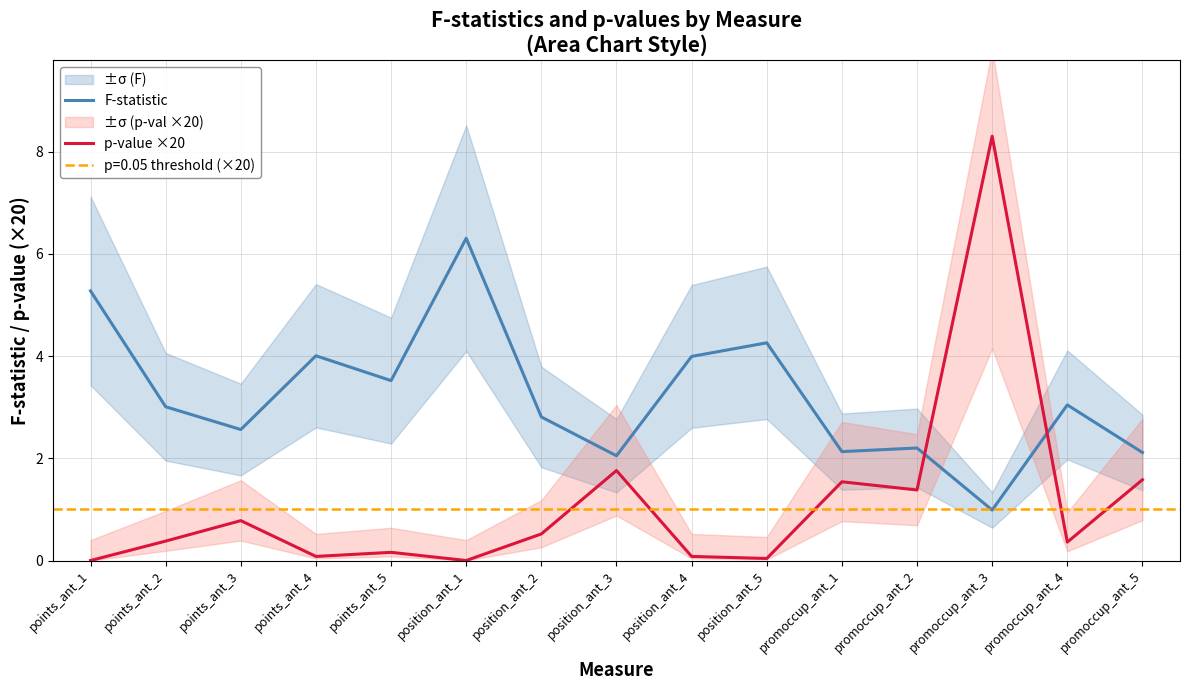

At which category does p-value ×20 reach its first local peak?

points_ant_3